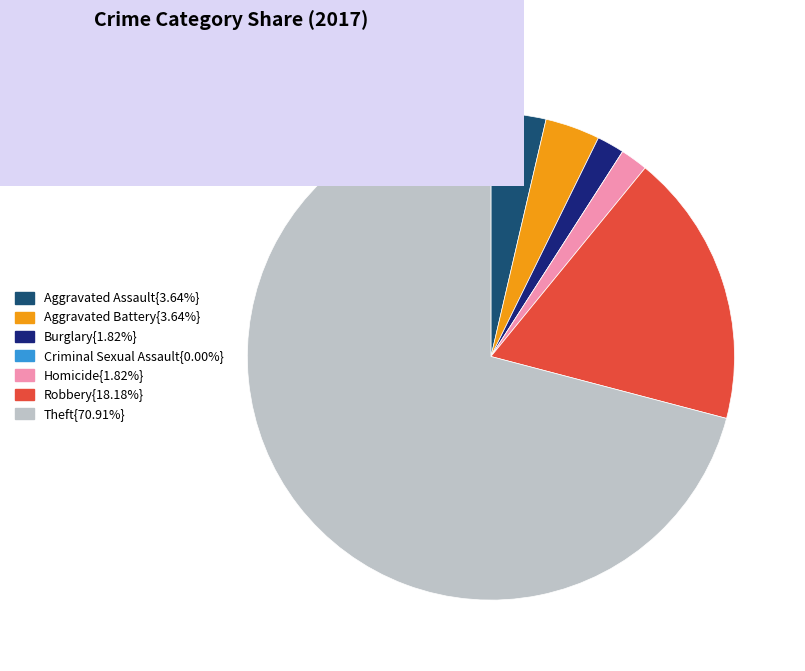

What is the ratio of the value at Aggravated Battery{3.64%} to the value at Burglary{1.82%}?

2.0